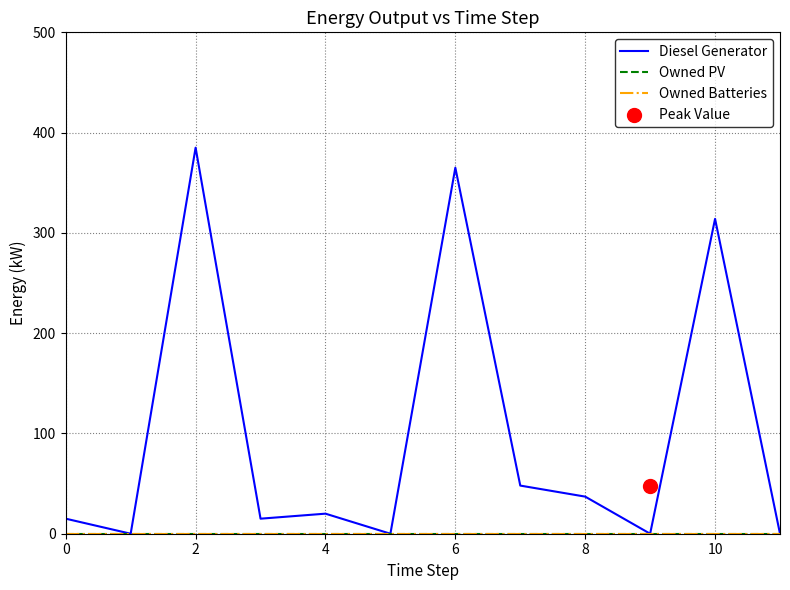

Which series reaches the maximum Y coordinate?

Diesel Generator